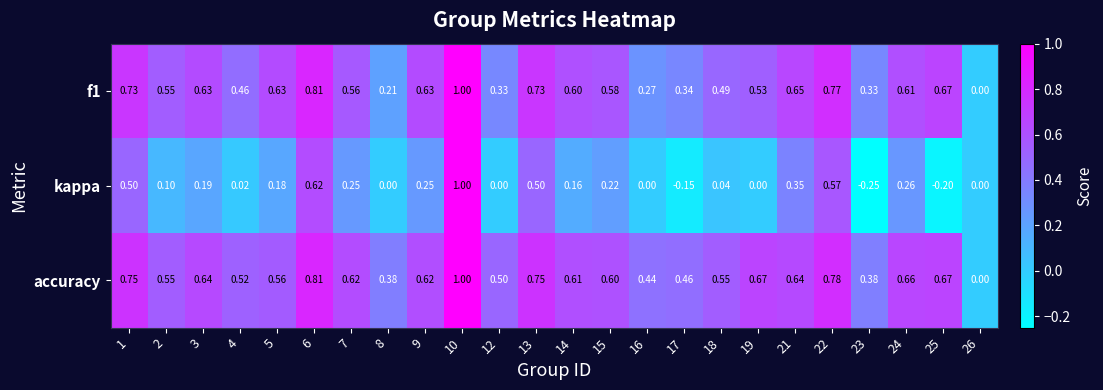

Which series changed the most between 3 and 9?

kappa